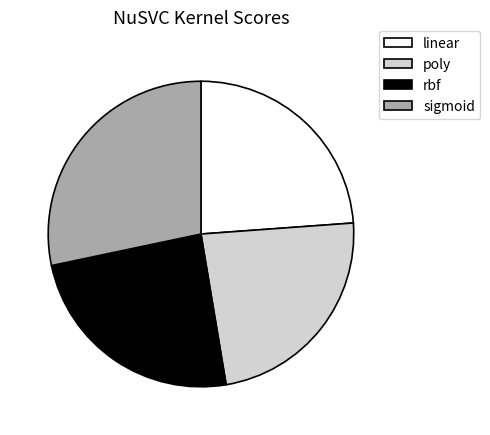

Between poly and sigmoid, which is larger?

sigmoid